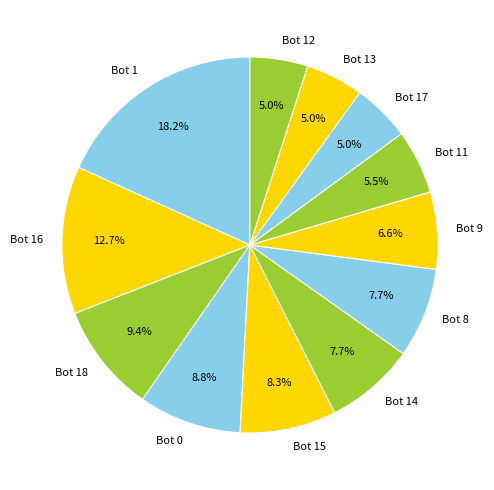

To the nearest percent, what percentage of the pie is Bot 15?

8%